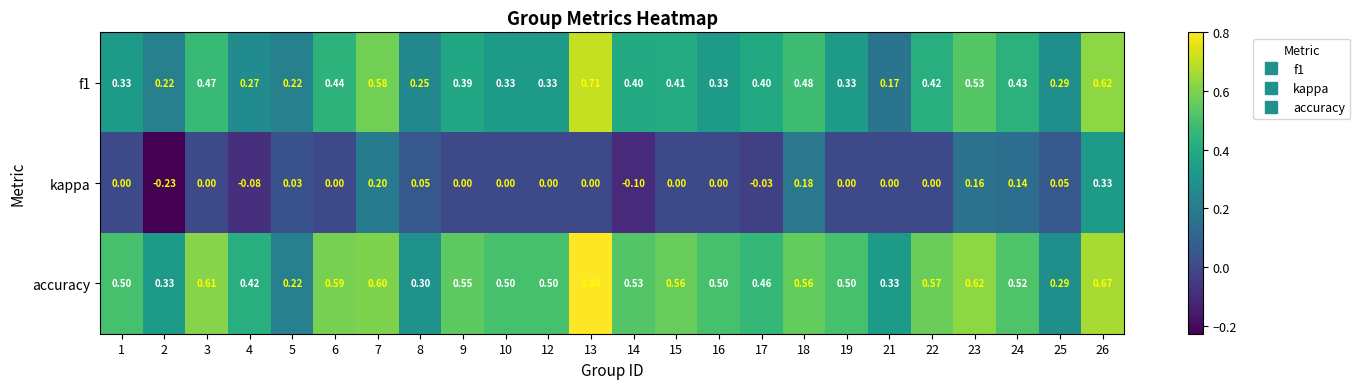

Between 22 and 25, which series saw the biggest shift?

accuracy